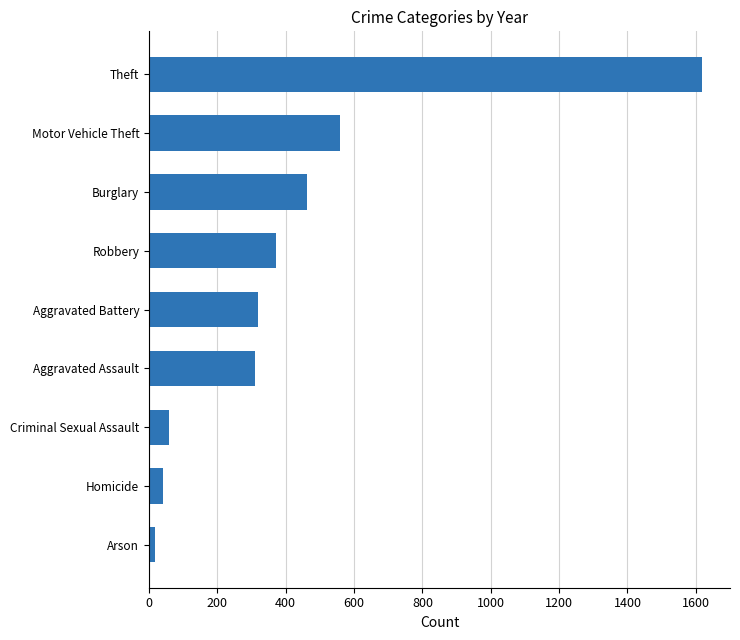

Which category has the highest value across all series?

Theft